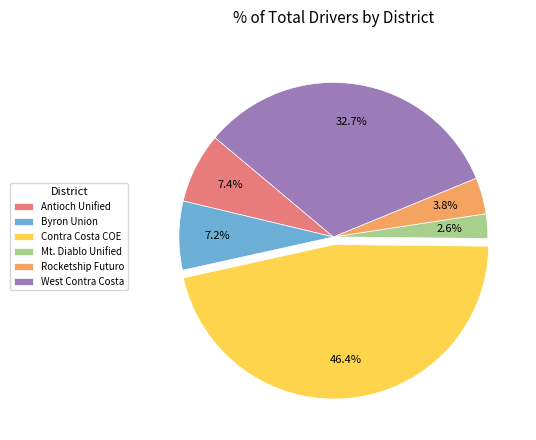

Is Byron Union the majority of the pie?

No